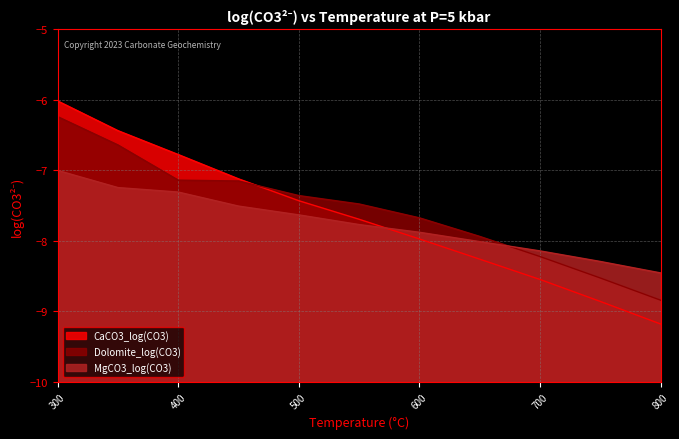

Rank the categories by CaCO3_log(CO3) value from lowest to highest.

800, 750, 700, 650, 600, 550, 500, 450, 400, 350, 300